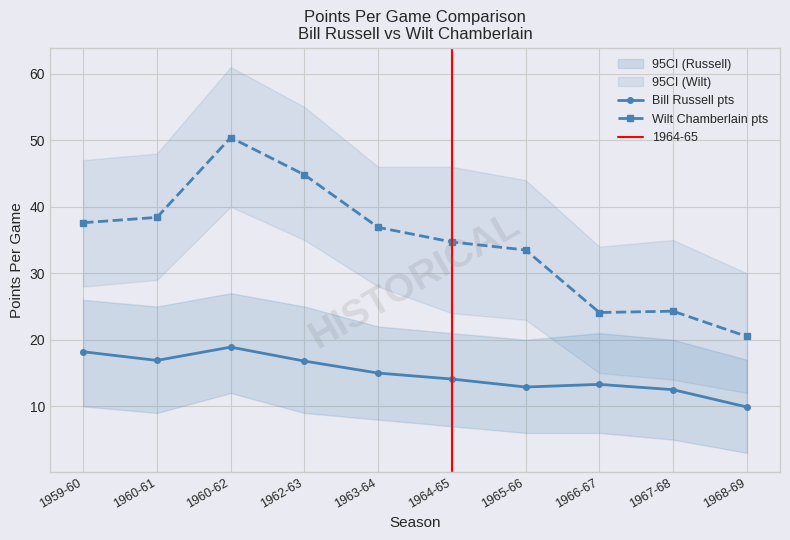

True or false: Bill Russell pts and Wilt Chamberlain pts intersect in this chart.

False